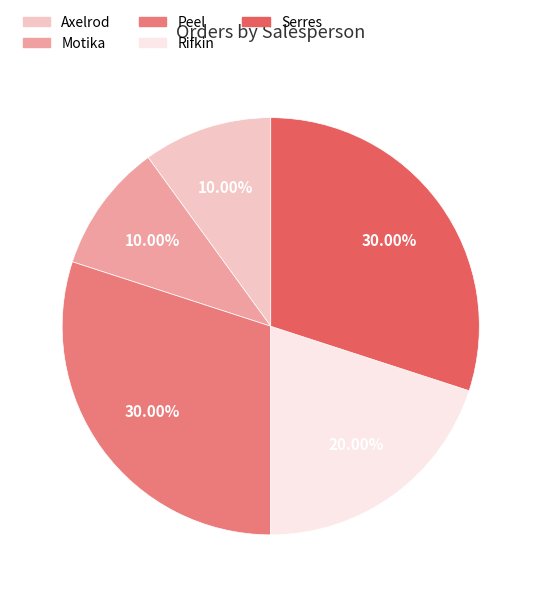

To the nearest percent, what portion does Serres represent?

30%